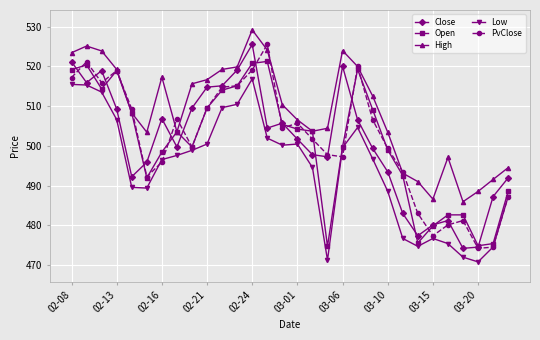

How many data points in Open are less than 503?

14